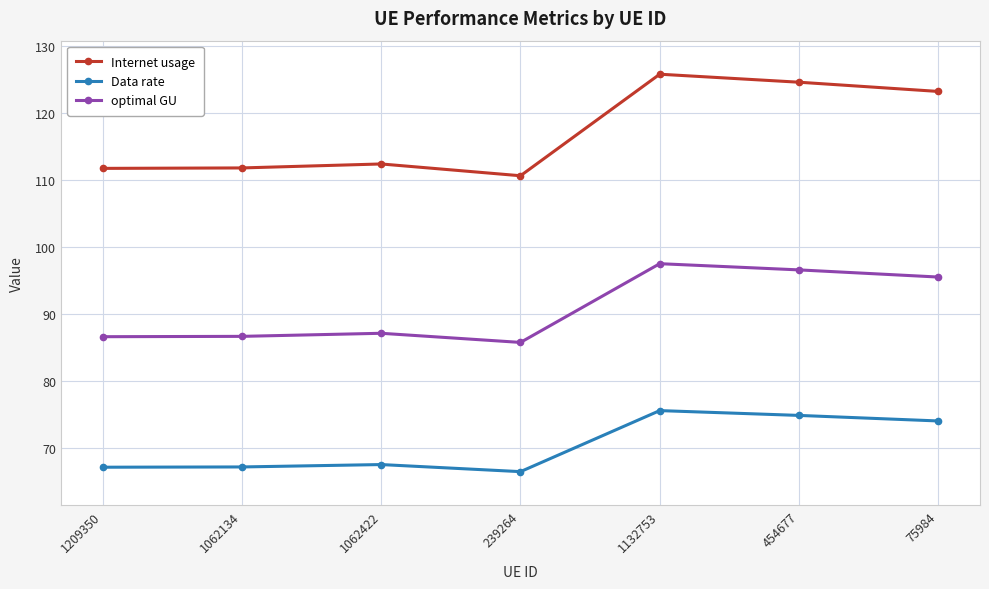

What position from the right is 1062134?

6